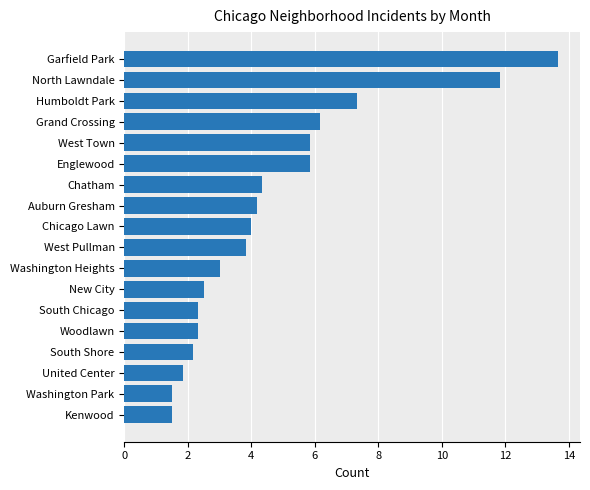

How many values are below 4?

9